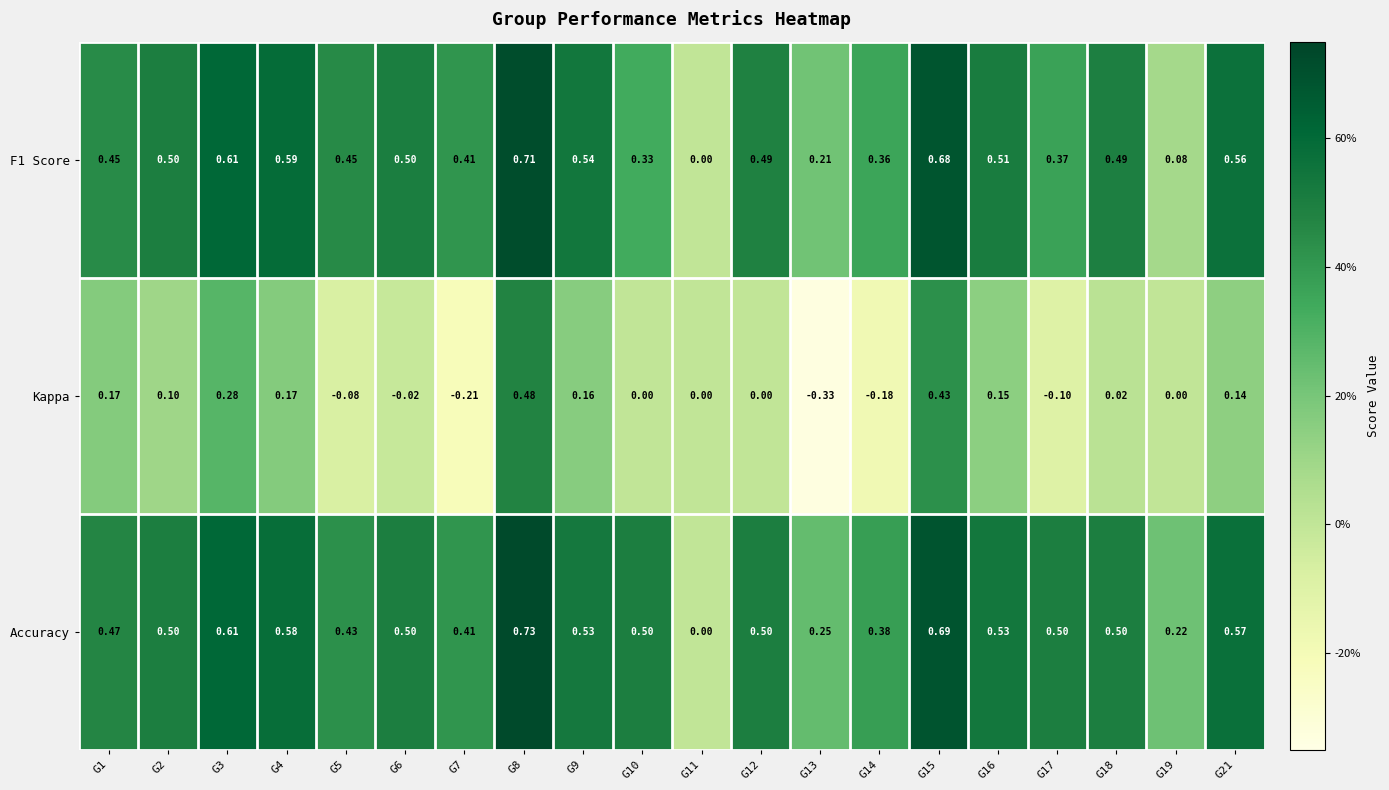

Which series has the largest range (max minus min)?

Kappa